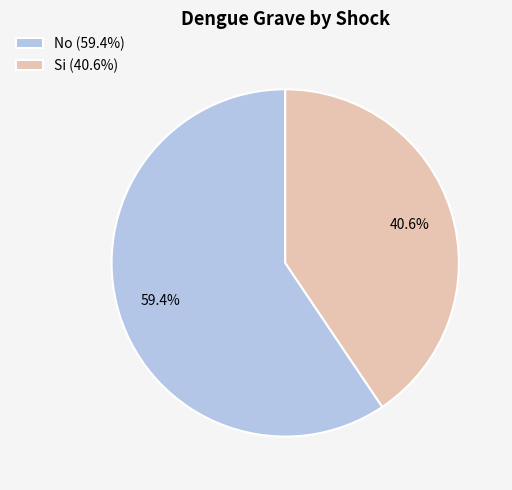

The No slice represents 59% of the pie. True or false?

True